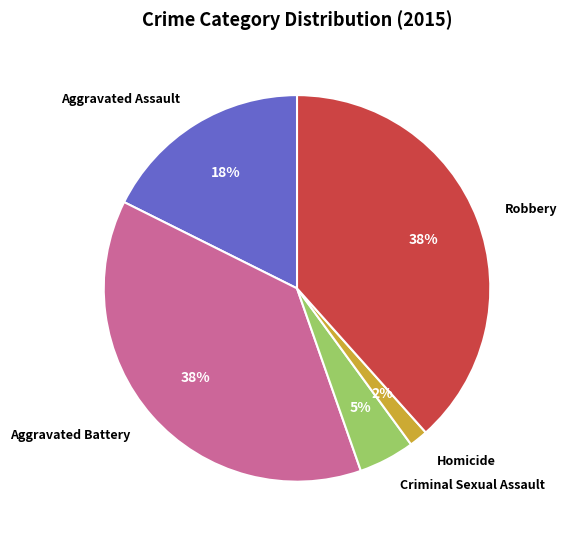

Which has a higher value, Criminal Sexual Assault or Aggravated Assault?

Aggravated Assault